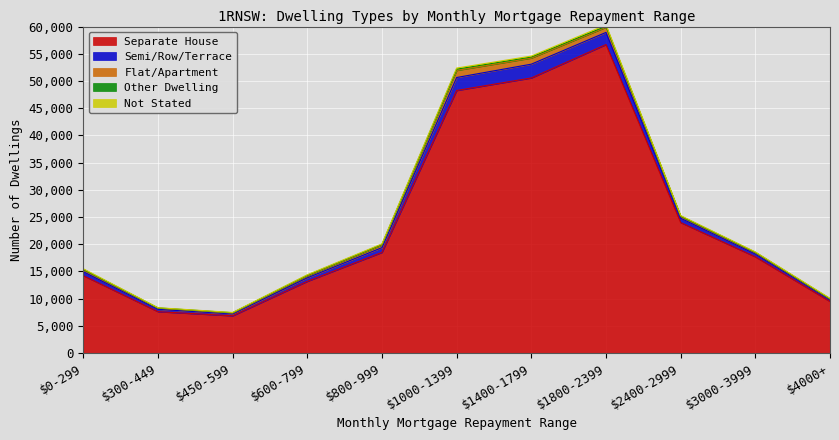

True or false: Flat/Apartment and Other Dwelling cross at least once.

False